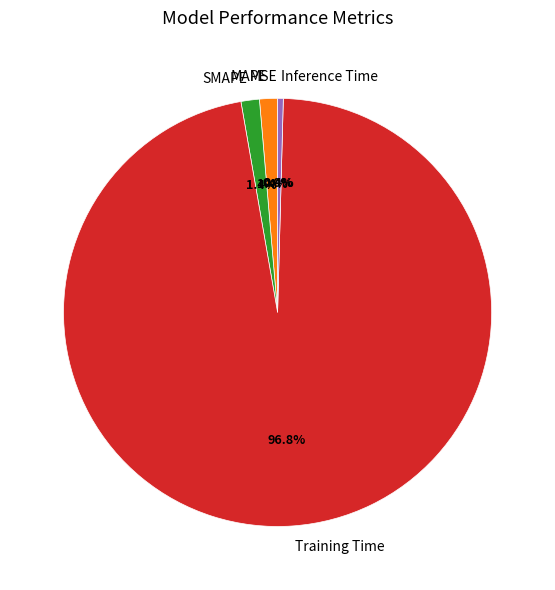

How much of the chart is everything except MAPE?

98.6%